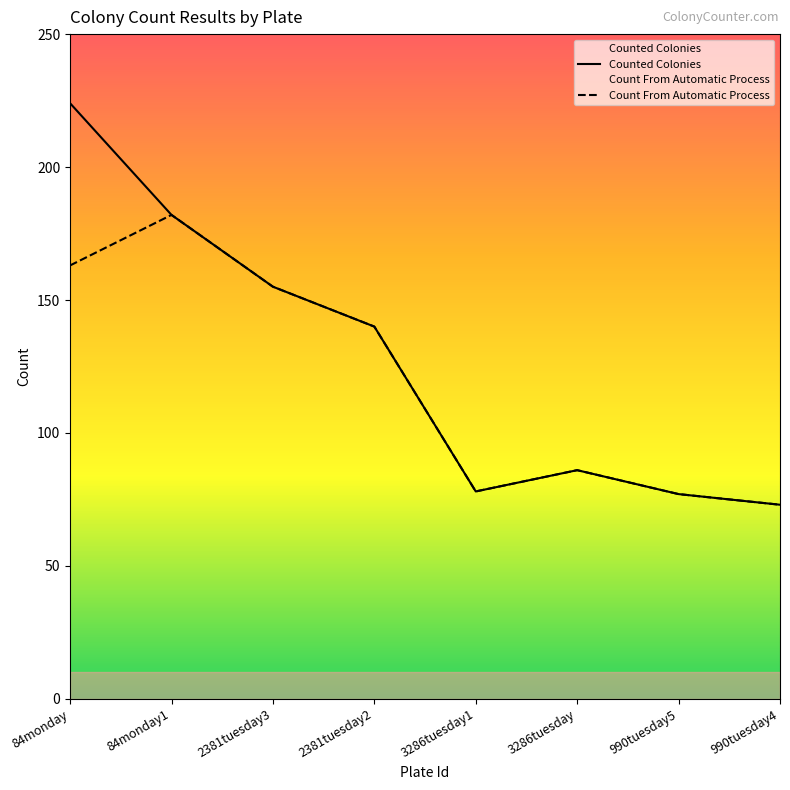

What is the label of the 4th point from the right?

3286tuesday1